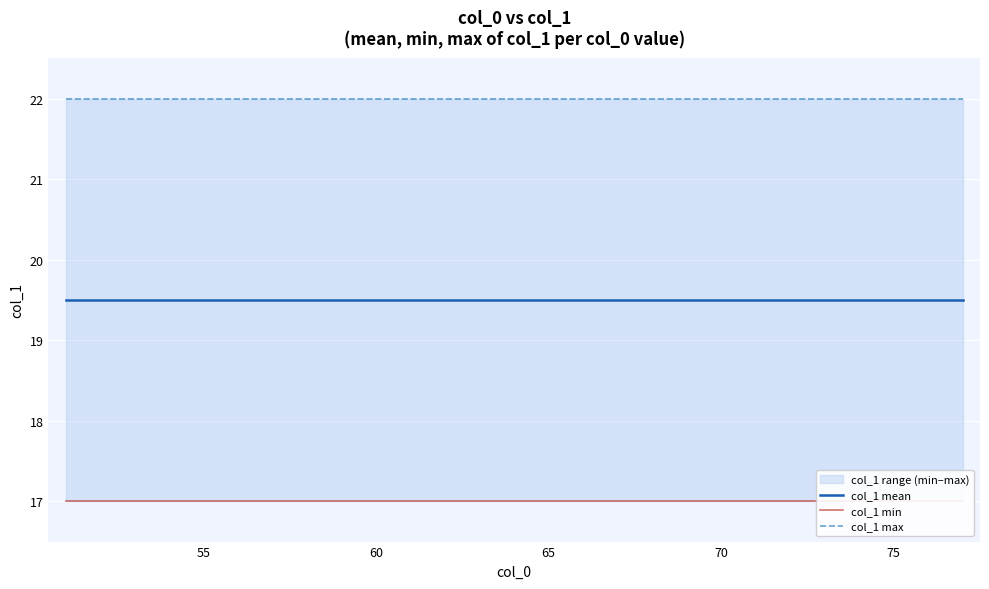

True or false: col_1 min and col_1 max intersect in this chart.

False